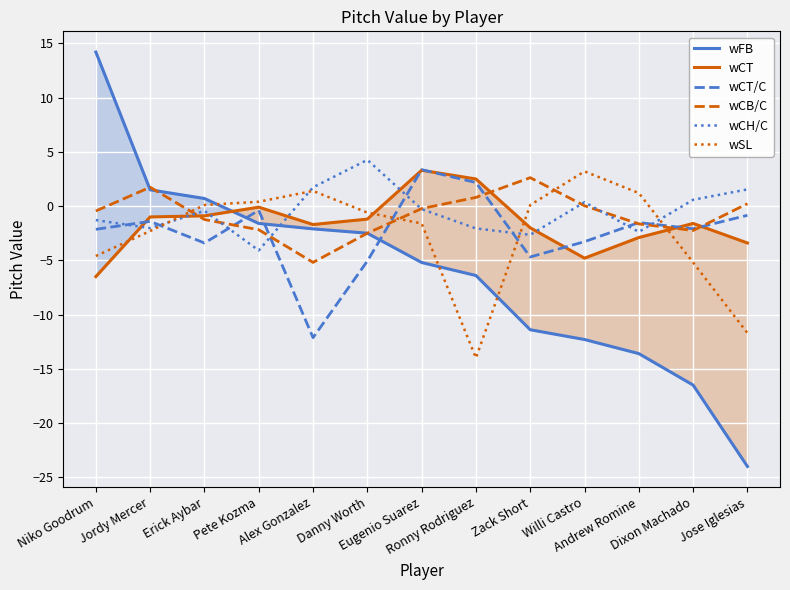

Which series changed the most between Danny Worth and Andrew Romine?

wFB